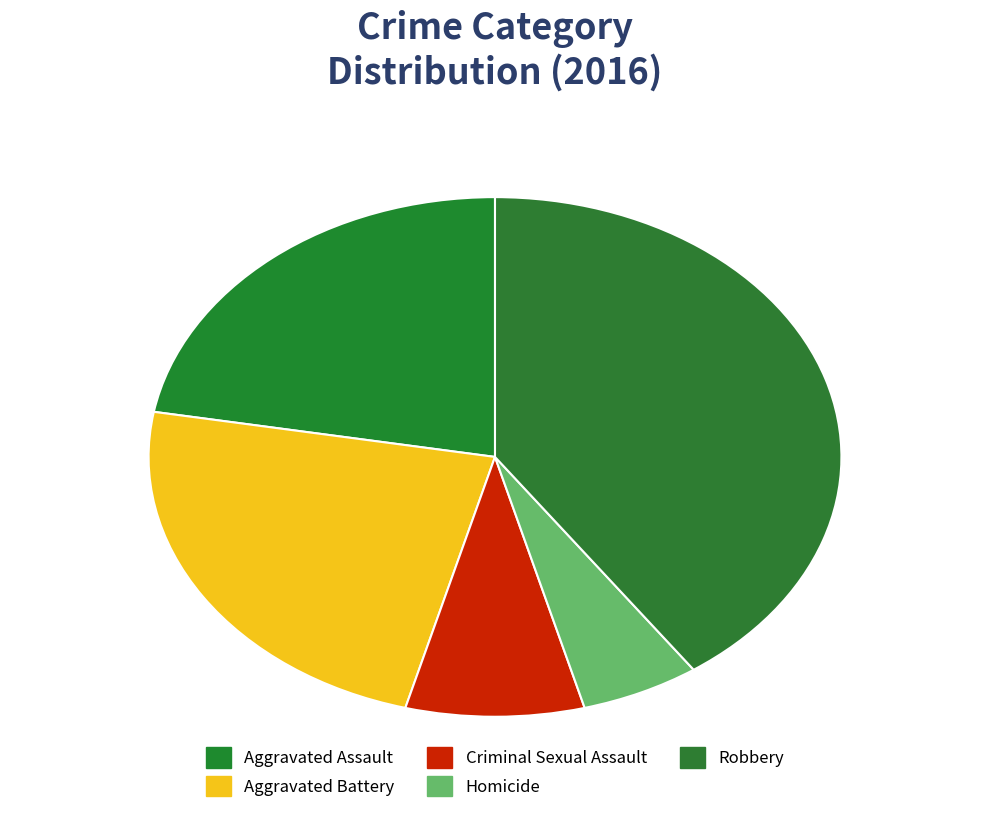

Between Aggravated Assault and Homicide, which is larger?

Aggravated Assault